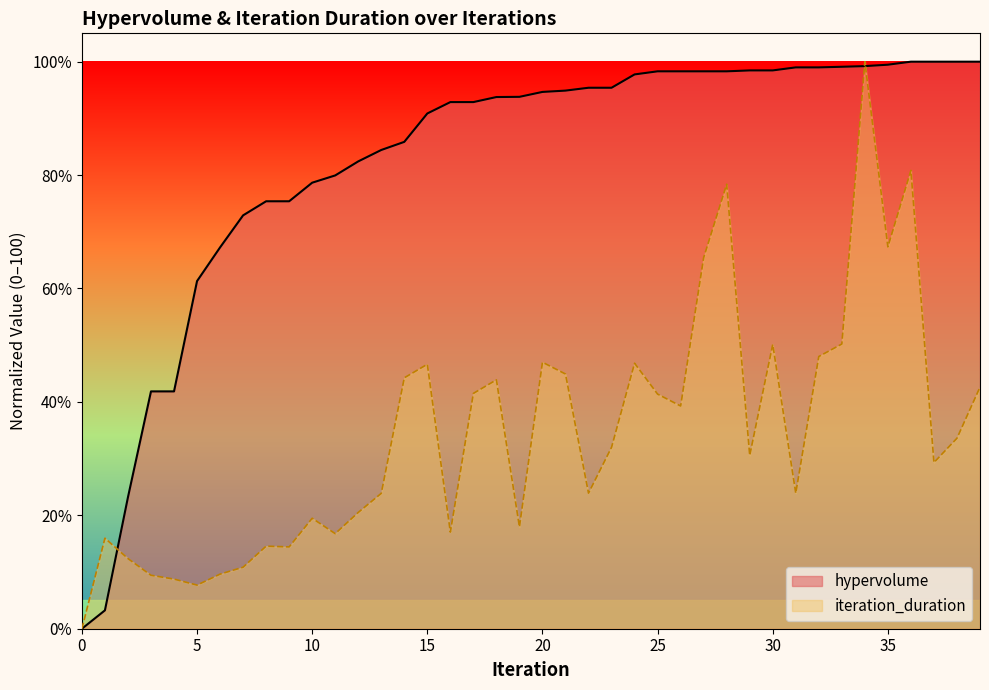

What is the value of the hypervolume point at the 9th from the left?

75.4